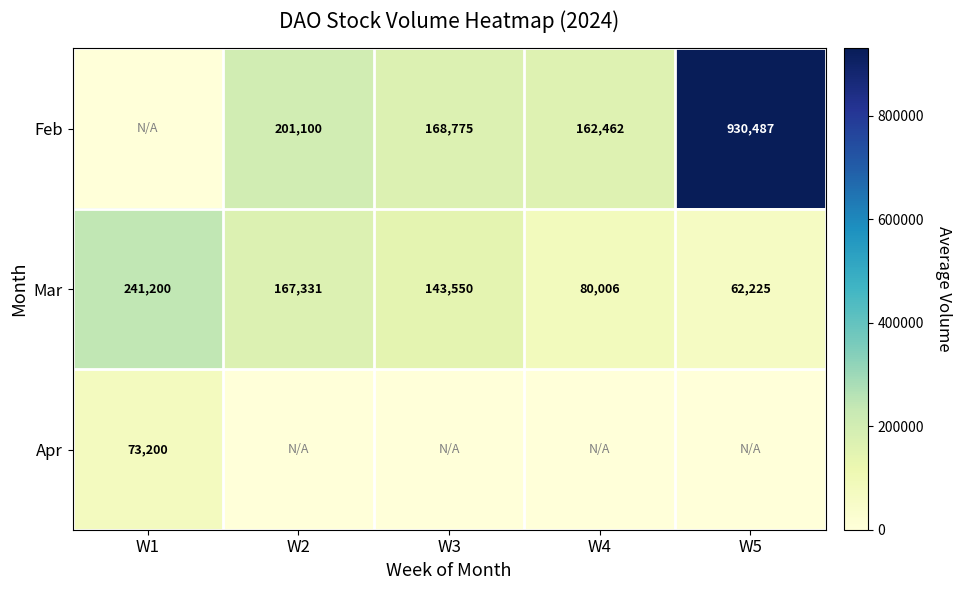

At which label does Mar reach its minimum?

W5